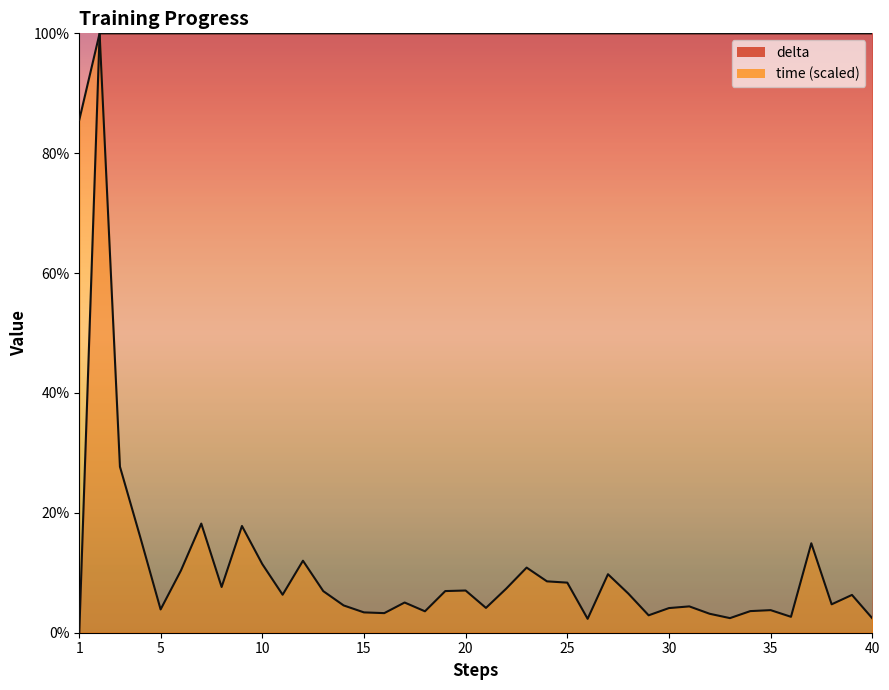

Reading left to right, what are all the values shown in this chart?

time: 1=85.6	2=100.0	3=27.7	4=15.9	5=3.9	6=10.4	7=18.2	8=7.6	9=17.8	10=11.5	11=6.3	12=12.0	13=6.9	14=4.6	15=3.4	16=3.3	17=5.0	18=3.6	19=7.0	20=7.0	21=4.1	22=7.4	23=10.9	24=8.6	25=8.4	26=2.3	27=9.8	28=6.5	29=2.9	30=4.1	31=4.4	32=3.2	33=2.4	34=3.6	35=3.8	36=2.7	37=14.9	38=4.7	39=6.3	40=2.4
delta: 1=0.0	2=100.0	3=100.0	4=100.0	5=100.0	6=100.0	7=100.0	8=100.0	9=100.0	10=100.0	11=100.0	12=100.0	13=100.0	14=100.0	15=100.0	16=100.0	17=100.0	18=100.0	19=100.0	20=100.0	21=100.0	22=100.0	23=100.0	24=100.0	25=100.0	26=100.0	27=100.0	28=100.0	29=100.0	30=100.0	31=100.0	32=100.0	33=100.0	34=100.0	35=100.0	36=100.0	37=100.0	38=100.0	39=100.0	40=100.0